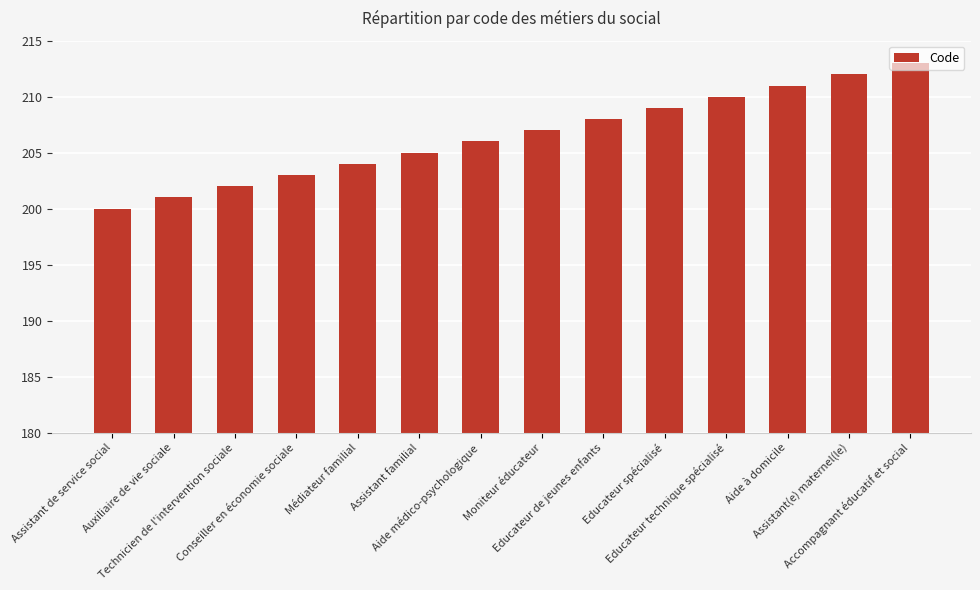

The value at Moniteur éducateur is 207. True or false?

True